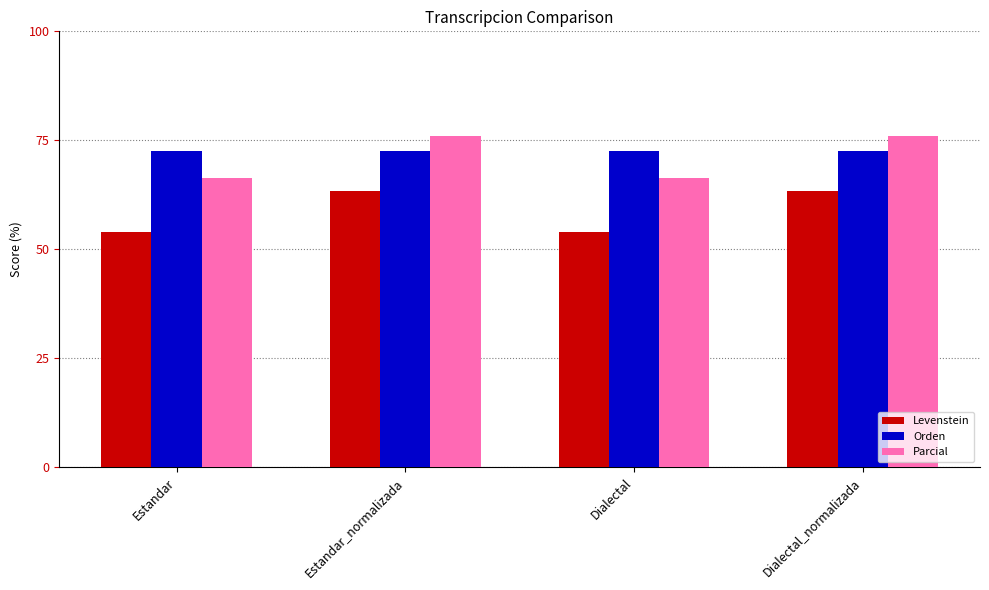

What is the difference between the highest and lowest values at Dialectal_normalizada?

12.7